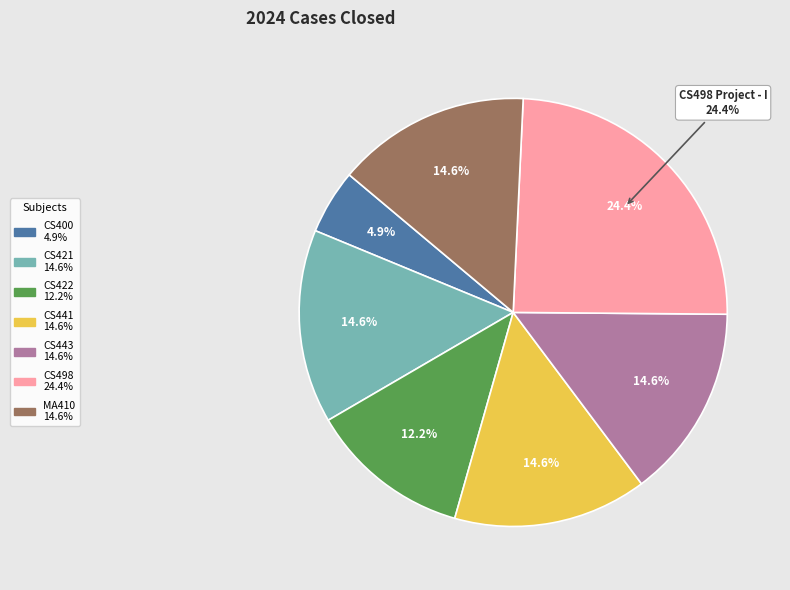

Which has a higher value, CS421 Computer Peripherals & Interfacing or CS443 Distributed Systems?

CS421 Computer Peripherals & Interfacing